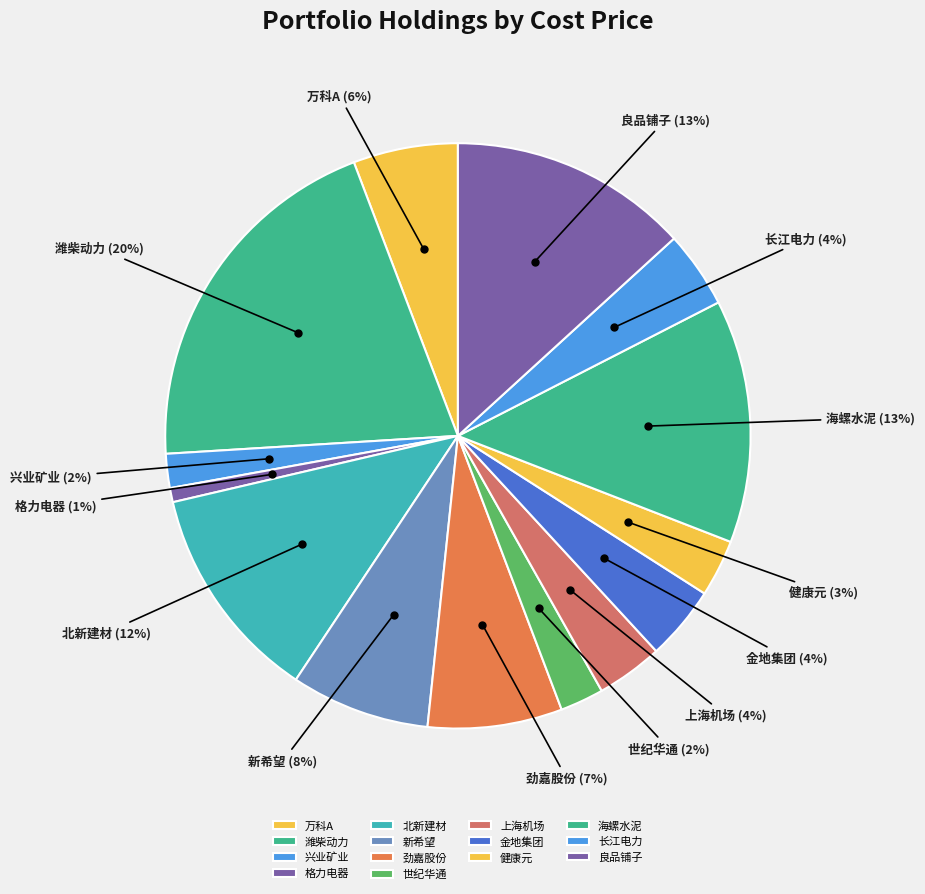

Between 格力电器 and 世纪华通, which is larger?

世纪华通